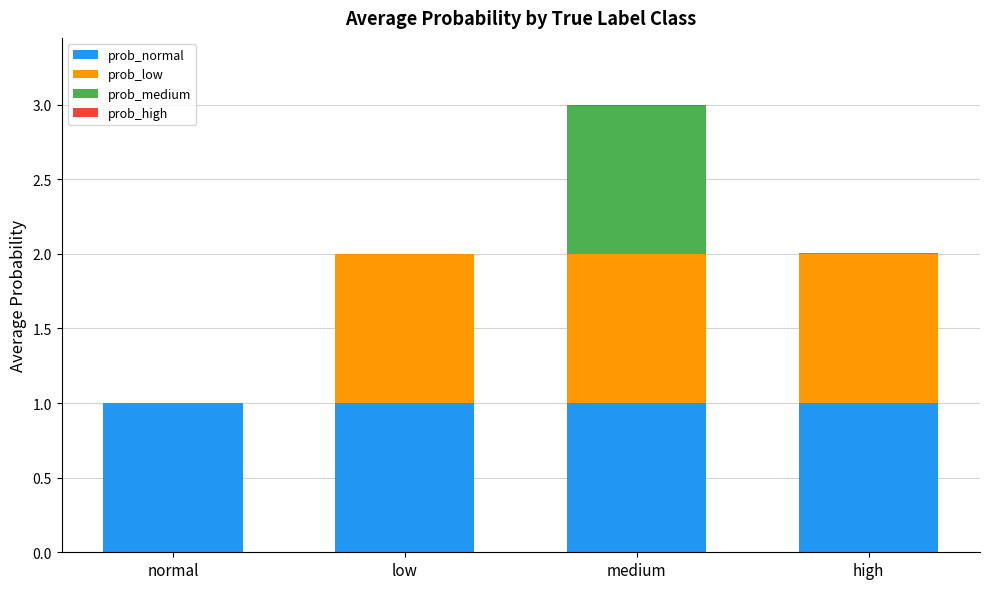

At which category is the sum across all series the highest?

medium